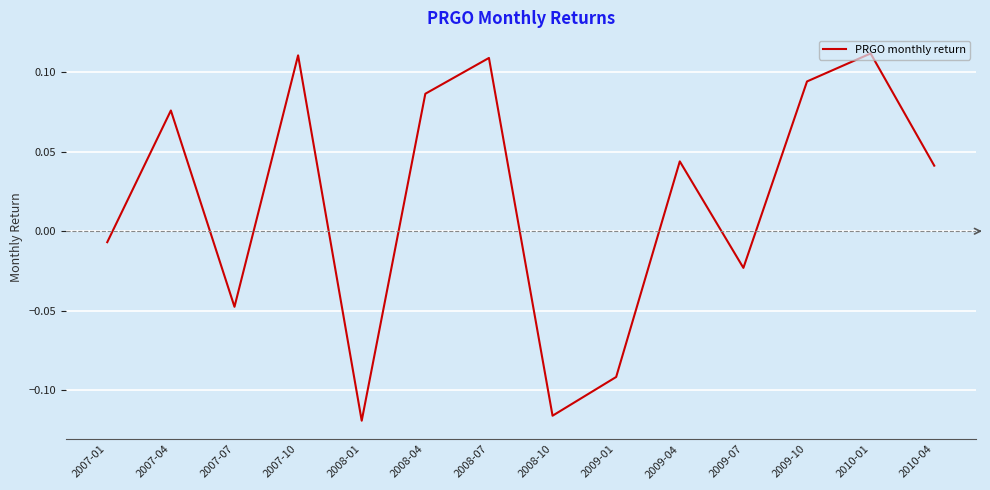

Which has a higher value, 2009-01 or 2010-01?

2010-01